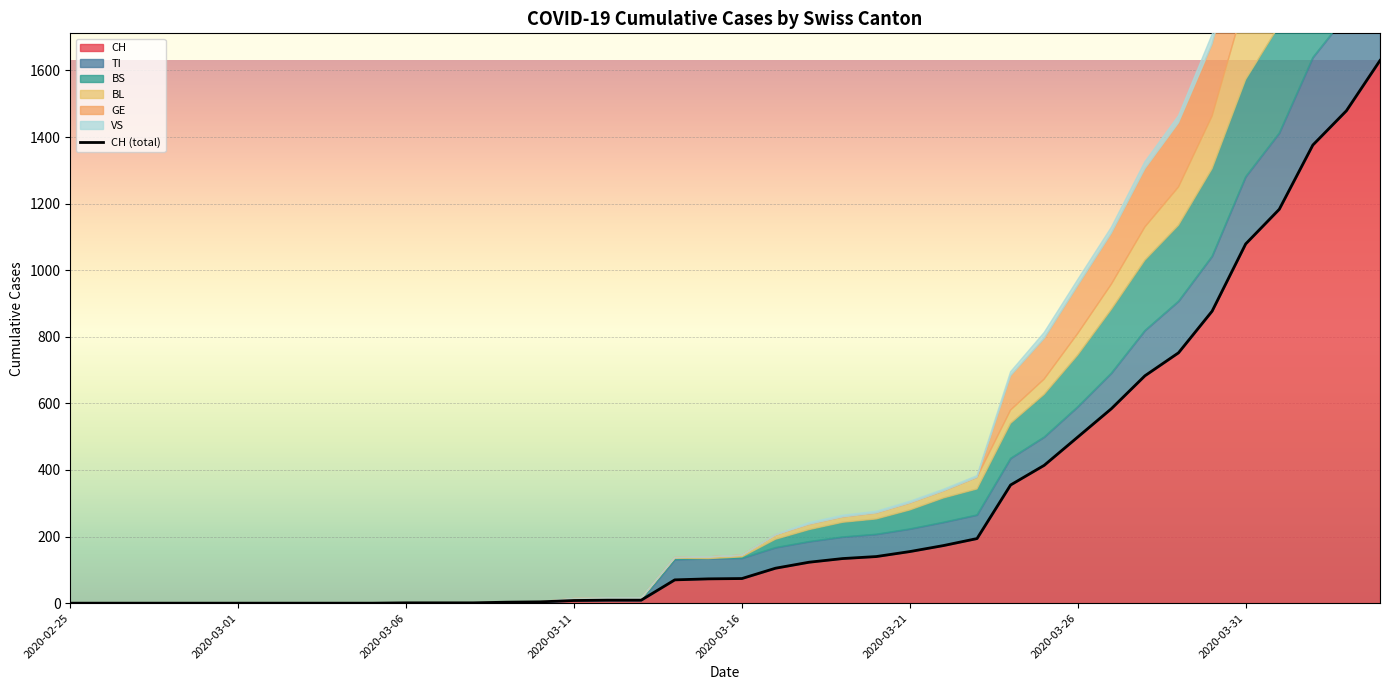

Reading left to right, extract all data points from this chart.

CH: 0	0	0	0	0	0	0	0	0	0	1	1	1	3	4	8	9	9	70	73	74	105	123	134	140	155	173	194	355	414	499	584	683	752	877	1079	1183	1376	1479	1630
TI: 0	0	0	0	0	0	0	0	0	0	0	0	0	0	0	0	0	0	61	61	61	62	62	65	67	68	70	71	80	85	91	107	136	155	165	202	229	263	287	314
BS: 0	0	0	0	0	0	0	0	0	0	0	0	0	0	0	4	4	4	4	0	4	25	36	44	46	57	73	78	105	128	155	191	211	228	263	292	323	350	397	434
BL: 0	0	0	0	0	0	0	0	0	0	0	0	0	0	0	2	2	2	2	5	5	13	16	16	18	21	21	35	40	46	65	76	100	115	158	242	249	262	266	298
GE: 0	0	0	0	0	0	0	0	0	0	0	0	0	0	0	0	0	0	0	0	0	0	0	0	0	0	0	0	103	122	144	153	175	193	216	241	260	283	284	305
VS: 0	0	0	0	0	0	0	0	0	0	0	0	0	0	0	0	0	0	0	0	0	1	5	5	5	5	5	5	12	18	18	18	21	21	29	39	40	41	44	46